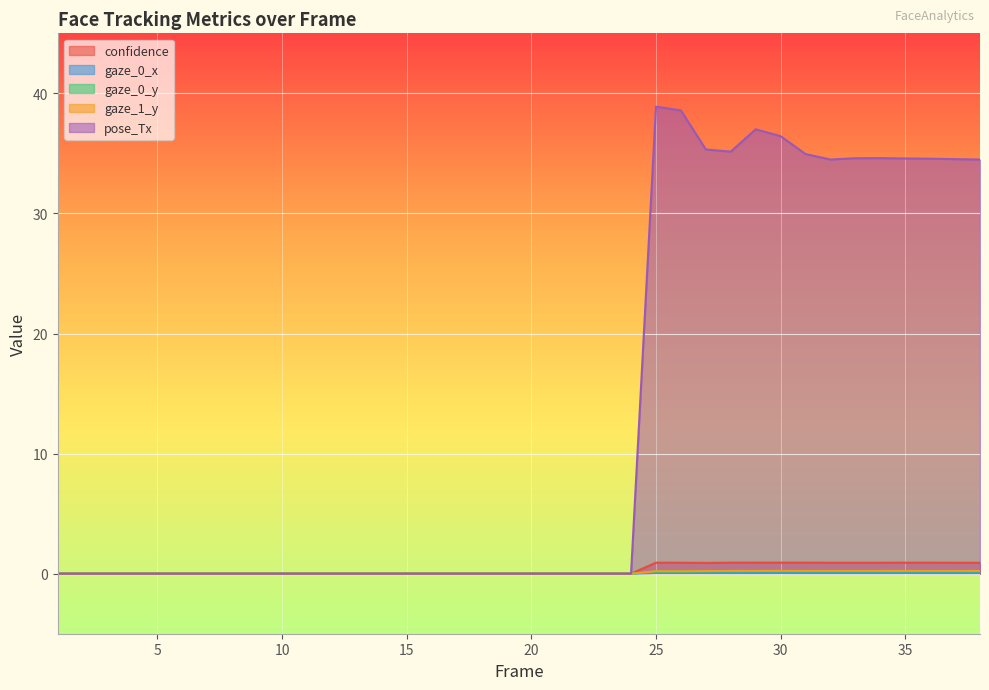

Rank the series at 26 from highest to lowest value.

pose_Tx, confidence, gaze_1_y, gaze_0_y, gaze_0_x